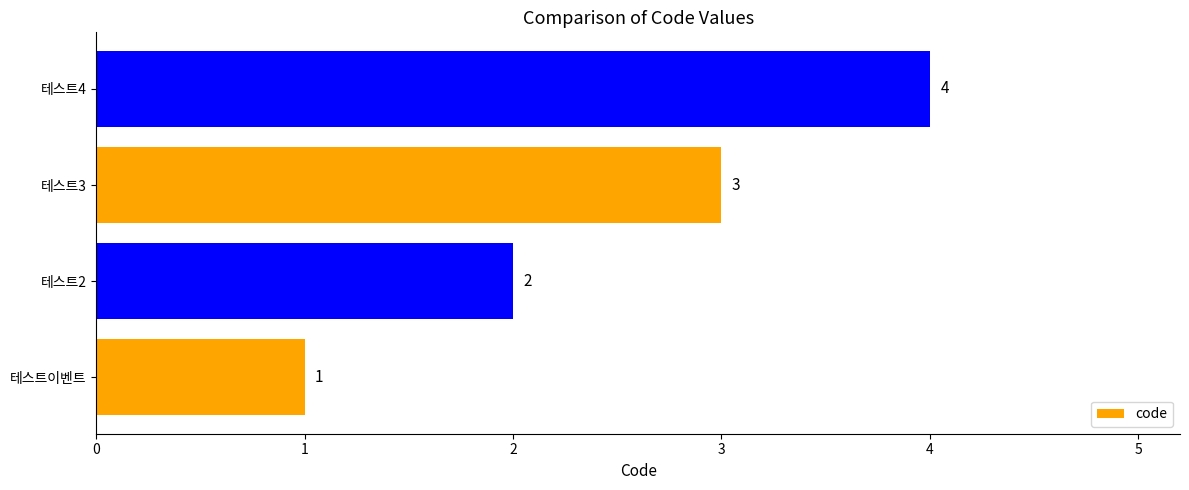

True or false: the data shows 7 at 테스트4.

False